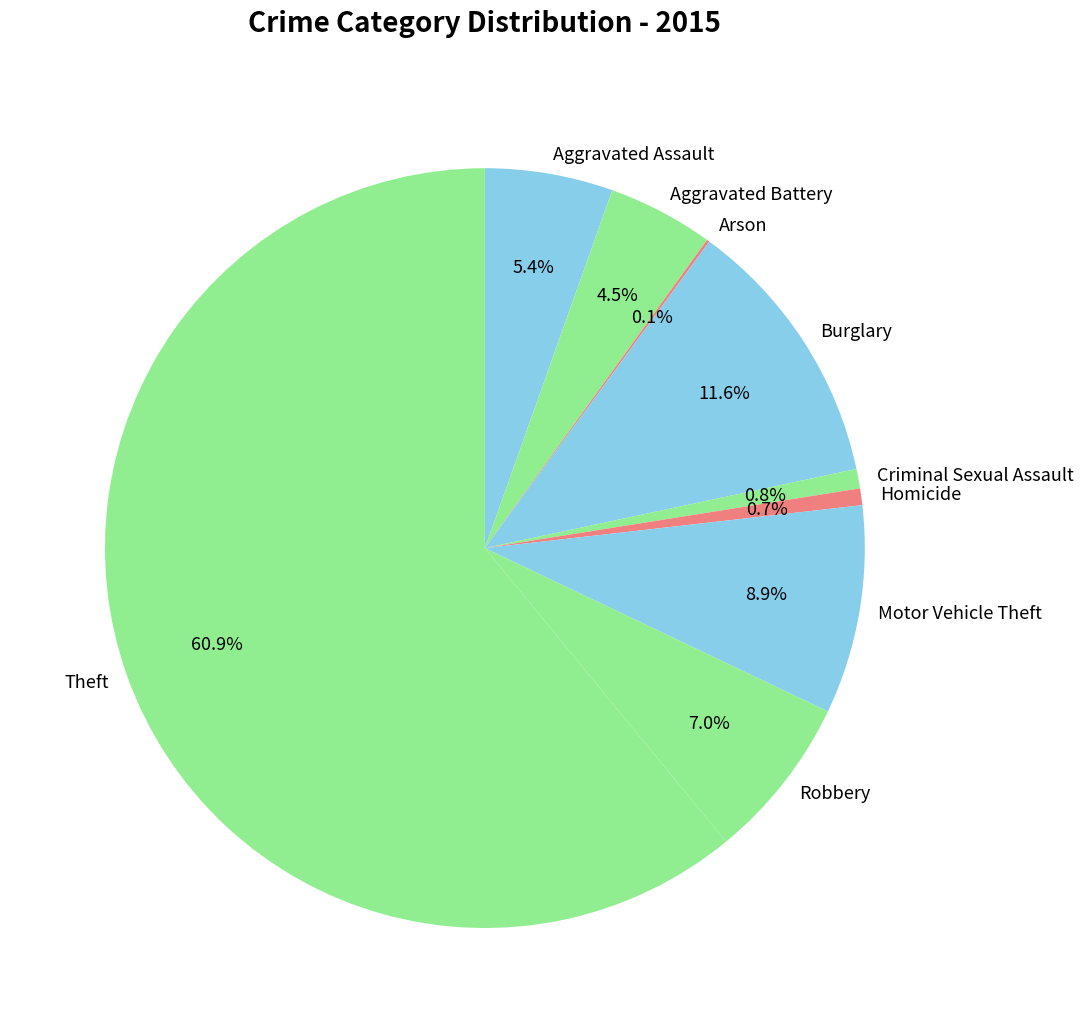

Which slice is the largest?

Theft